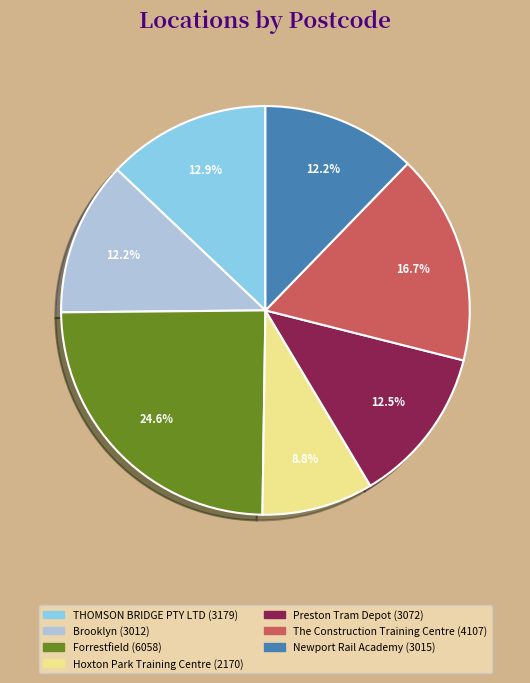

The Forrestfield slice represents 20% of the pie. True or false?

False